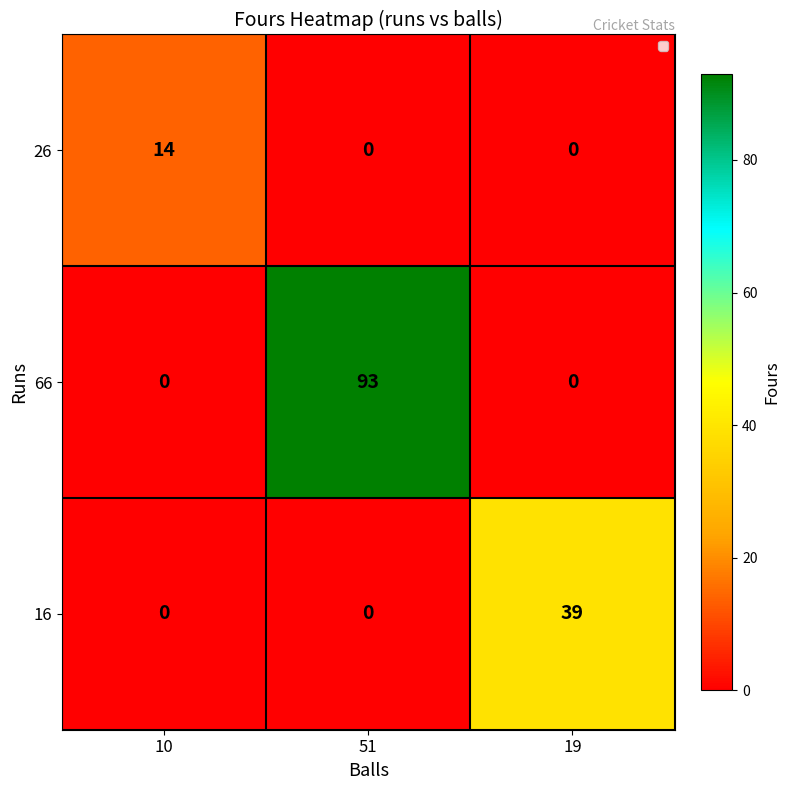

Count the number of data series in this chart.

3